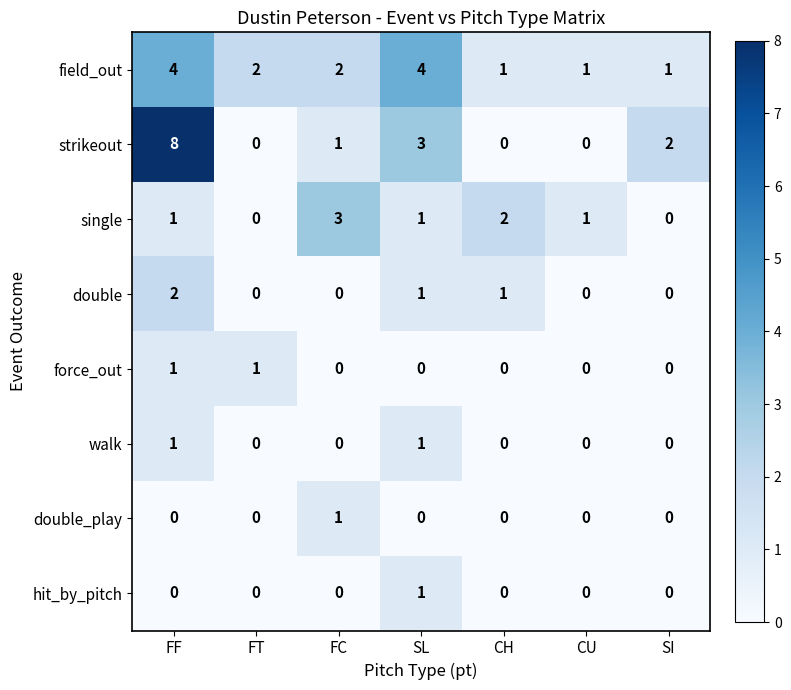

At which label does field_out first exceed 2?

FF